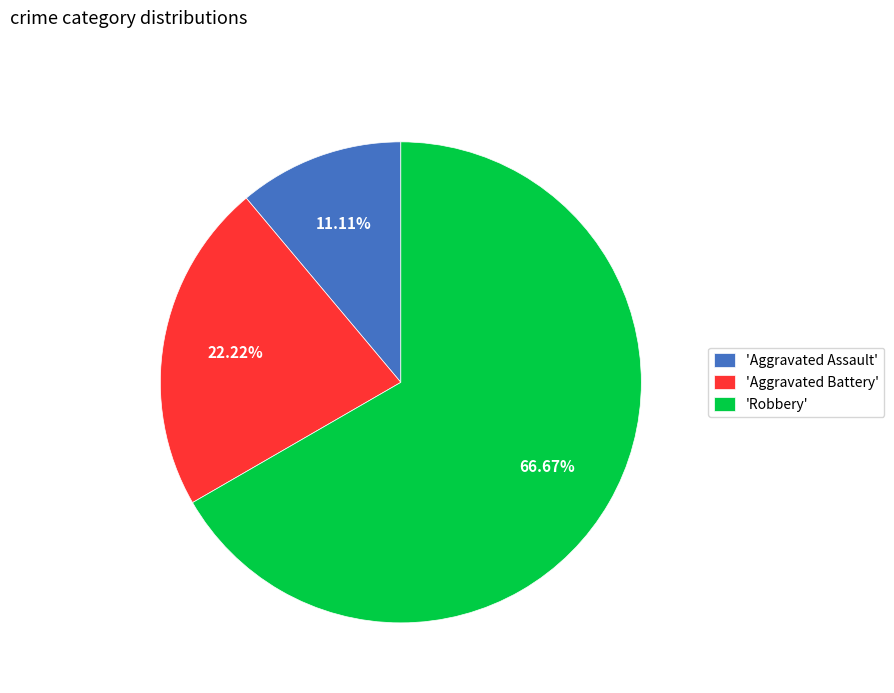

To the nearest percent, what is the average slice percentage?

33%